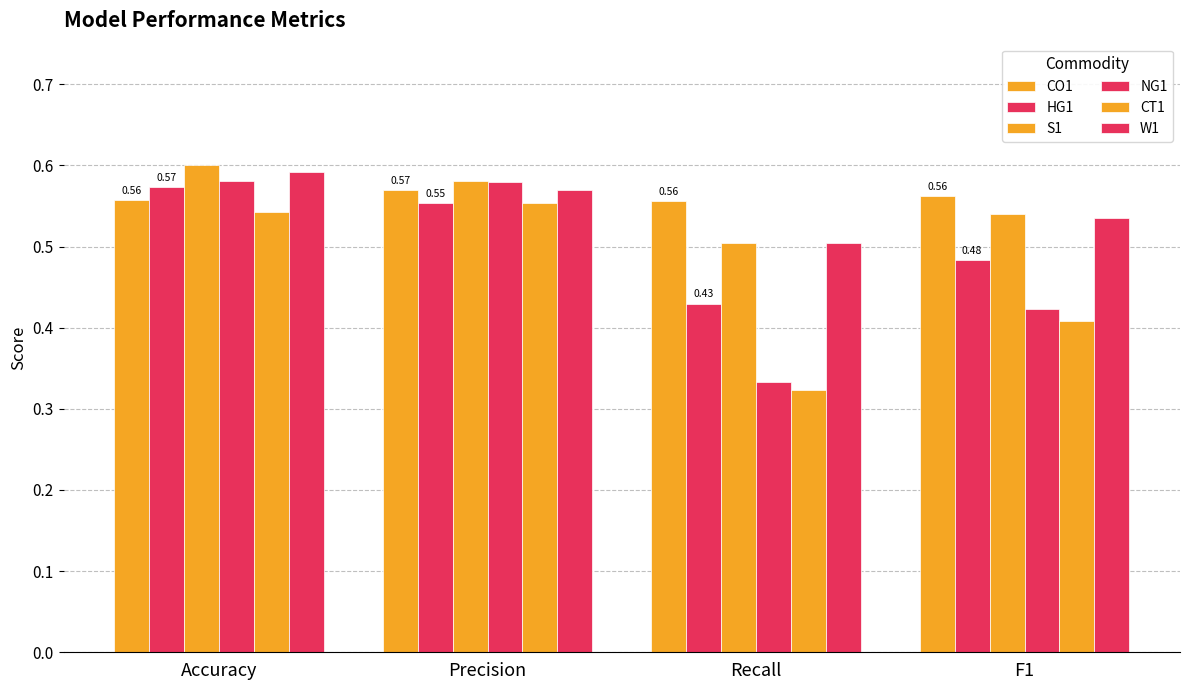

At which category is the sum across all series the highest?

Accuracy